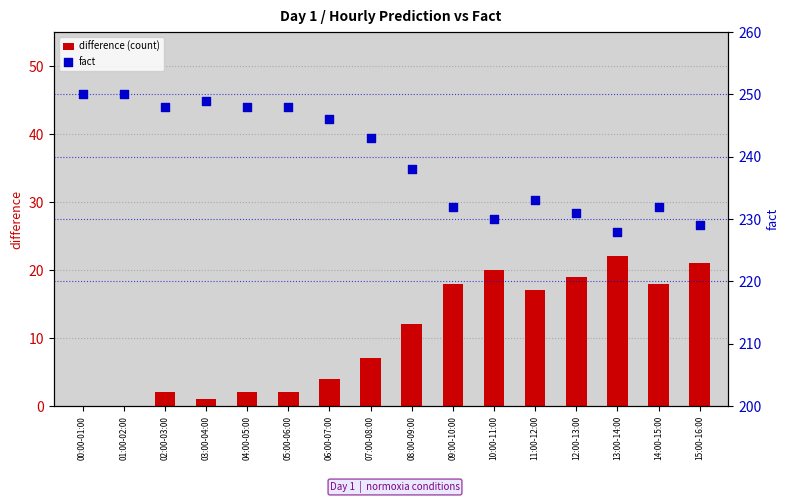

What are all the series names shown in the legend?

difference (count), fact